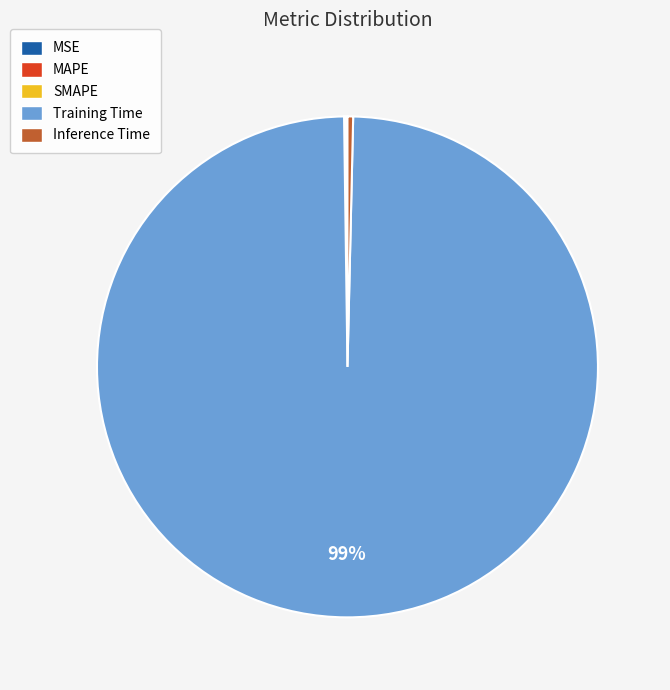

Which category has the biggest portion of the pie?

Training Time